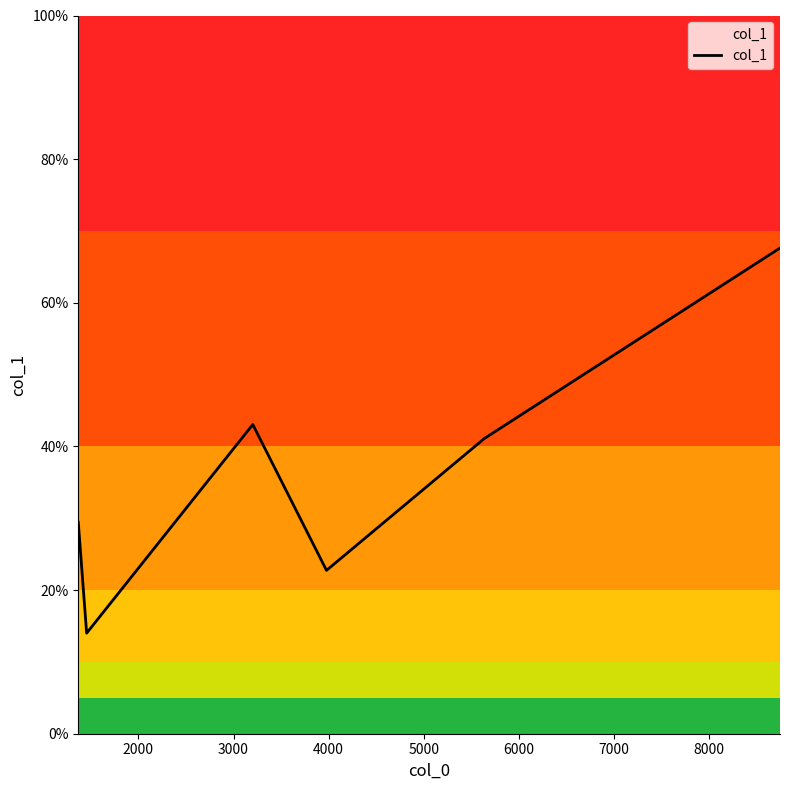

What is the difference between the maximum and second lowest values?

44.9